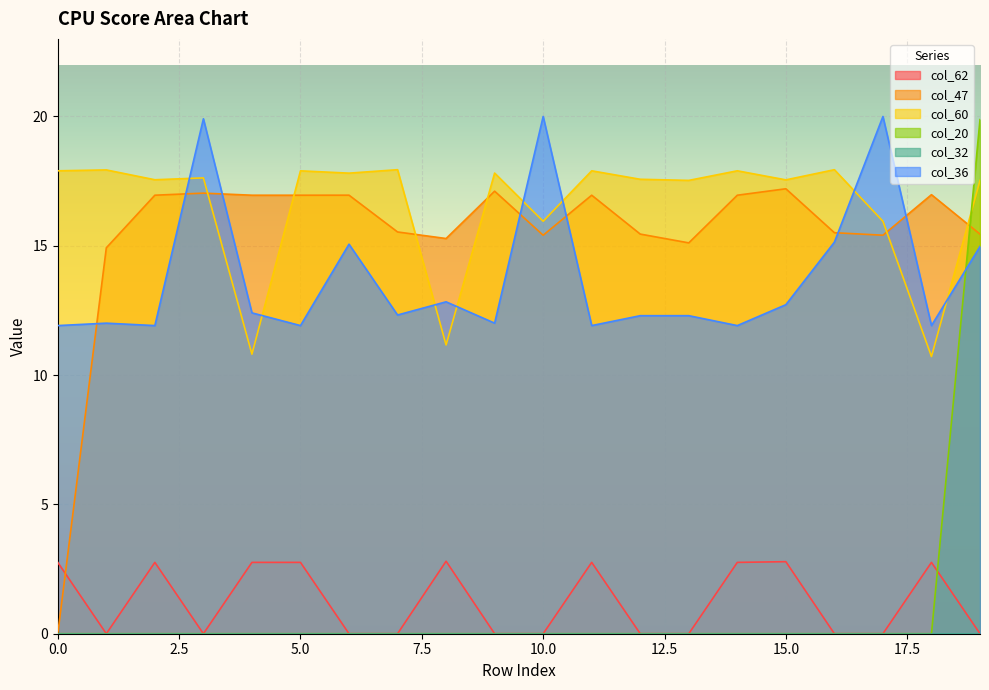

How many data points in col_47 are less than 16?

10